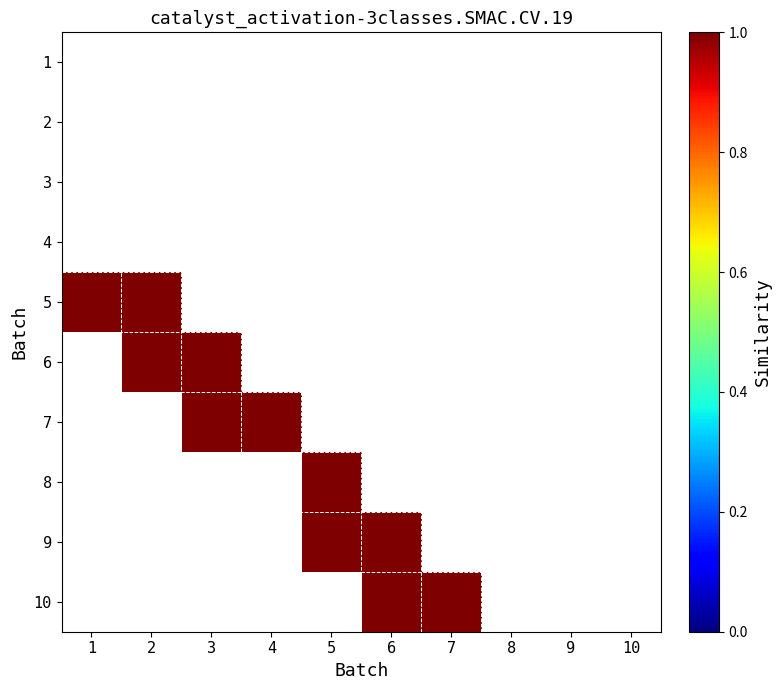

List the series in order of their peak value, lowest first.

1, 2, 3, 4, 5, 6, 7, 8, 9, 10